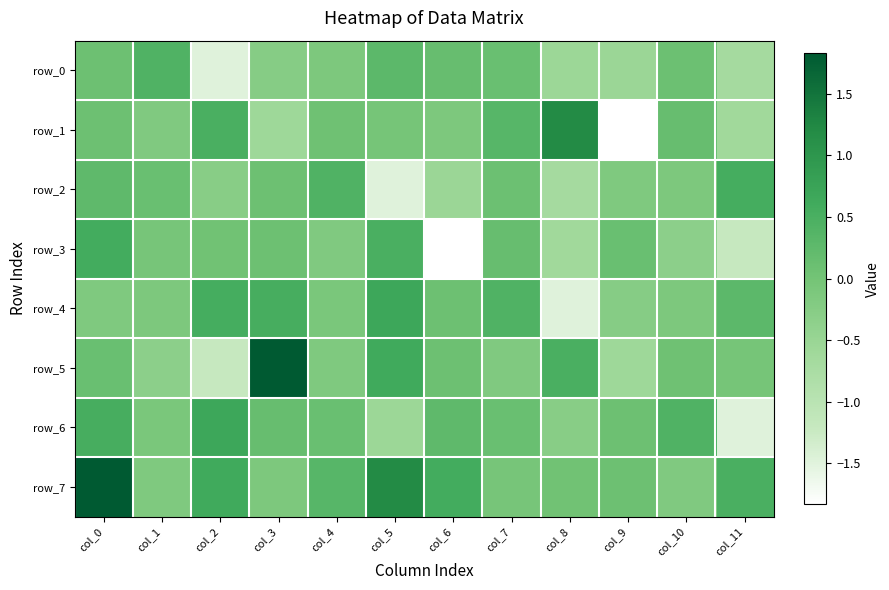

Which category has the lowest value in the row_7 series?

col_10